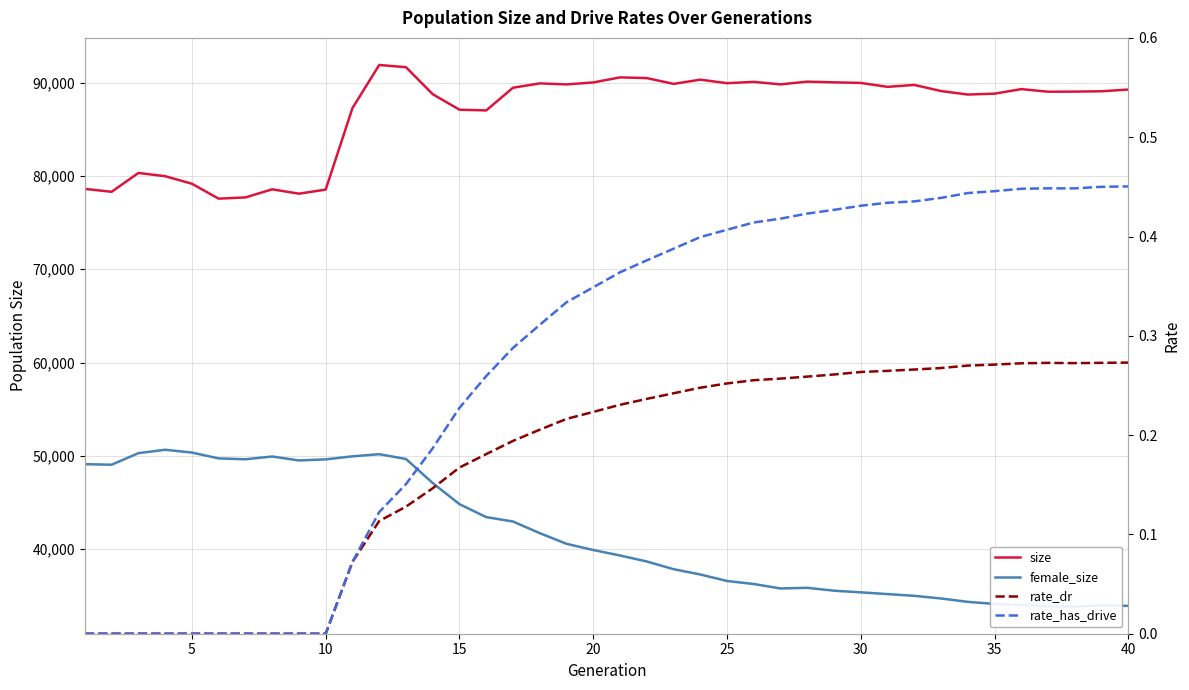

Reading left to right, extract all data points from this chart.

size: 78611.0	78306.0	80322.0	79976.0	79166.0	77568.0	77699.0	78570.0	78102.0	78541.0	87275.0	91900.0	91661.0	88767.0	87104.0	87027.0	89458.0	89926.0	89816.0	90027.0	90569.0	90495.0	89875.0	90324.0	89949.0	90087.0	89821.0	90112.0	90039.0	89974.0	89555.0	89761.0	89105.0	88730.0	88824.0	89312.0	89033.0	89044.0	89081.0	89267.0
female_size: 49102.0	49043.0	50285.0	50647.0	50344.0	49722.0	49627.0	49925.0	49501.0	49616.0	49942.0	50170.0	49660.0	47078.0	44816.0	43426.0	42955.0	41706.0	40564.0	39899.0	39312.0	38669.0	37844.0	37277.0	36578.0	36254.0	35776.0	35845.0	35537.0	35359.0	35174.0	34986.0	34702.0	34342.0	34119.0	34001.0	33851.0	33828.0	33969.0	33911.0
rate_dr: 0.0	0.0	0.0	0.0	0.0	0.0	0.0	0.0	0.0	0.0	0.1	0.1	0.1	0.1	0.2	0.2	0.2	0.2	0.2	0.2	0.2	0.2	0.2	0.2	0.3	0.3	0.3	0.3	0.3	0.3	0.3	0.3	0.3	0.3	0.3	0.3	0.3	0.3	0.3	0.3
rate_has_drive: 0.0	0.0	0.0	0.0	0.0	0.0	0.0	0.0	0.0	0.0	0.1	0.1	0.2	0.2	0.2	0.3	0.3	0.3	0.3	0.3	0.4	0.4	0.4	0.4	0.4	0.4	0.4	0.4	0.4	0.4	0.4	0.4	0.4	0.4	0.4	0.4	0.4	0.4	0.5	0.5